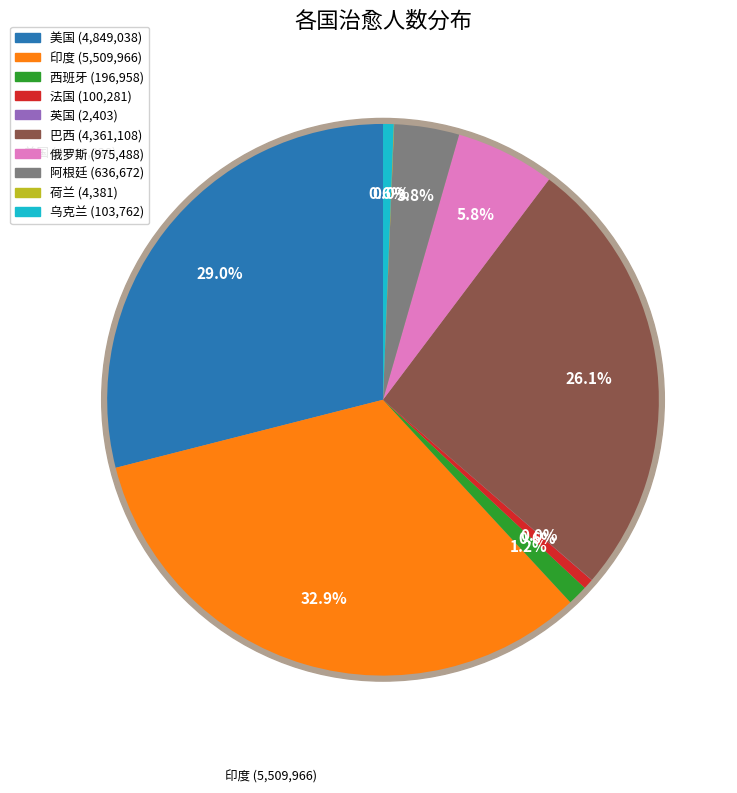

To the nearest percent, what is the difference between the largest and smallest slice percentages?

33%